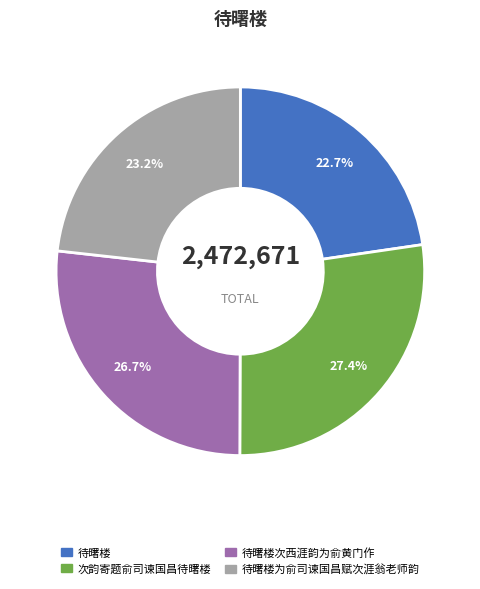

How many segments does this pie chart have?

4